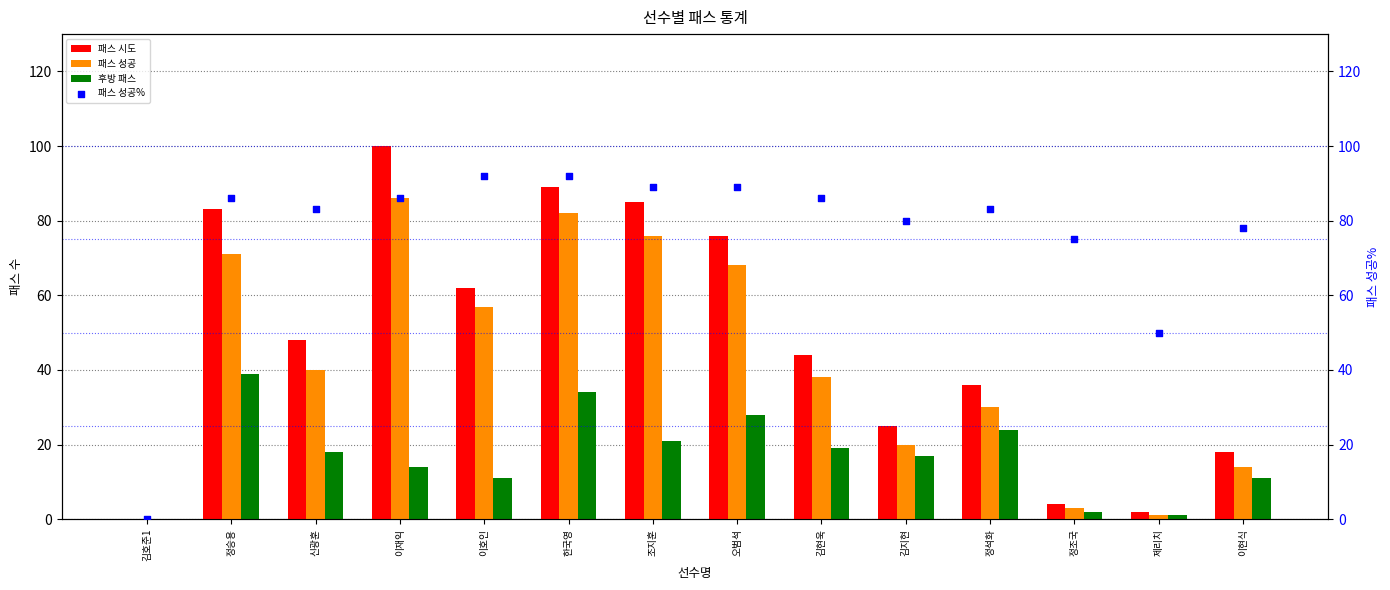

Which series contains the highest Y value?

패스 시도